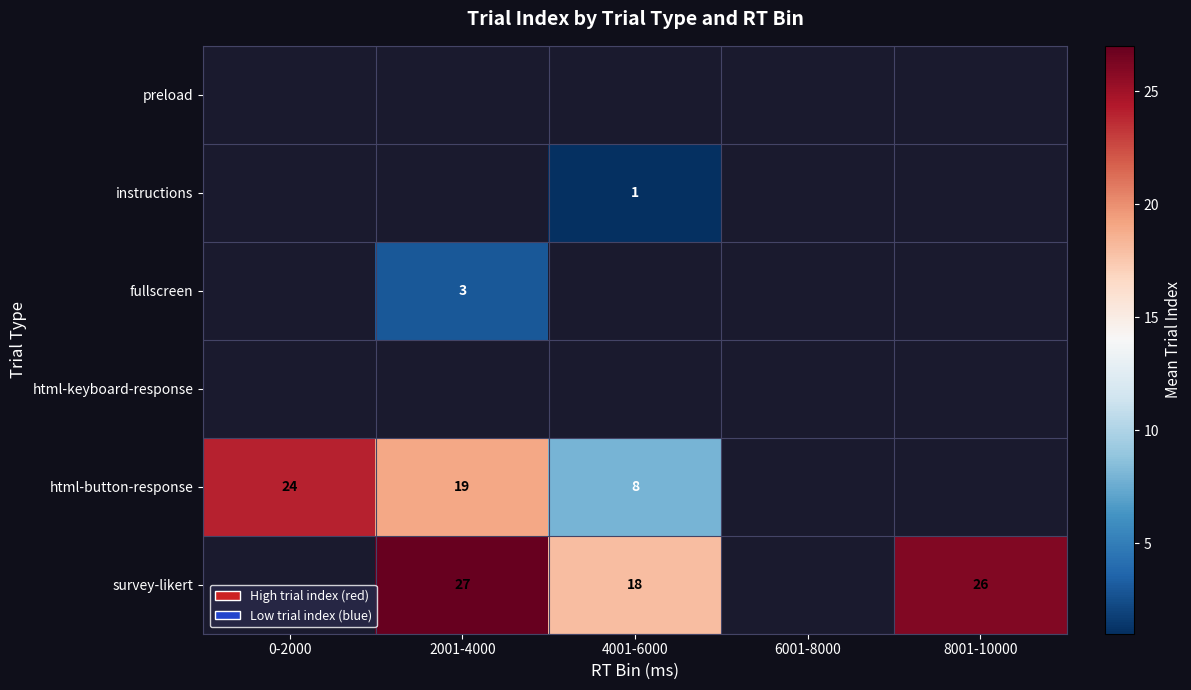

What is the difference between the html-button-response values at 2001-4000 and 4001-6000?

11